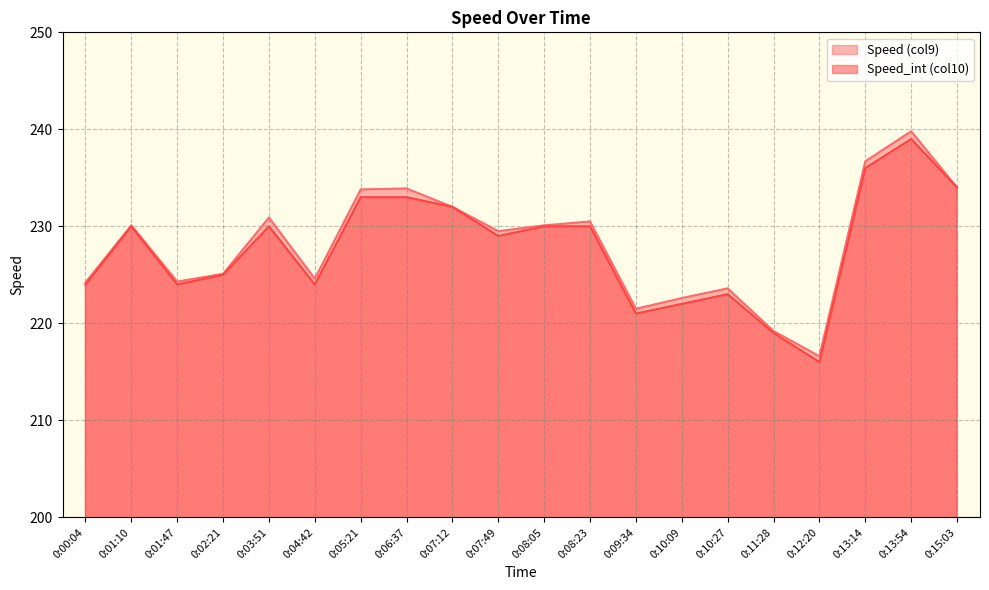

At which label does Speed (col9) first exceed 230?

0:01:10